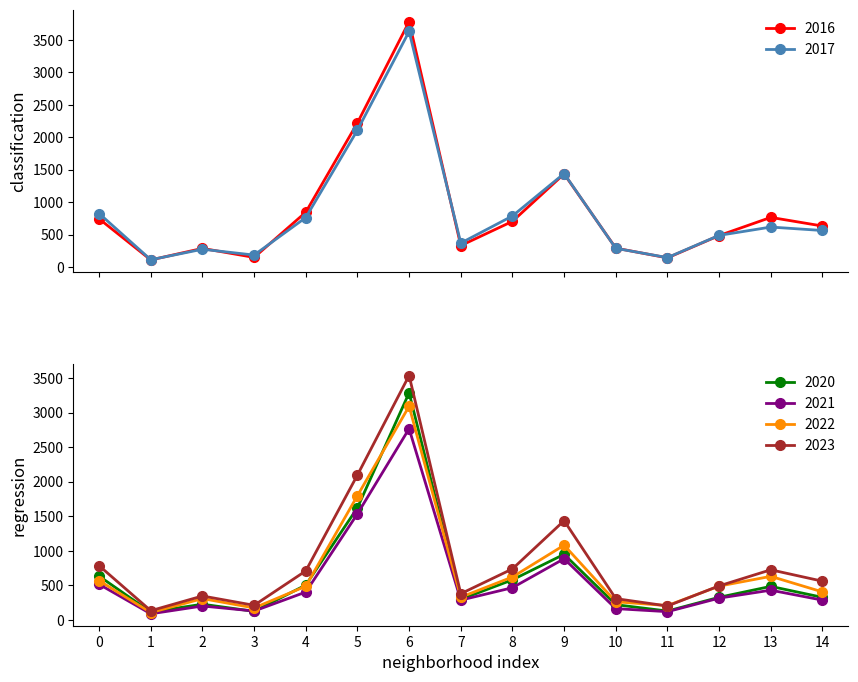

Where does the 2021 series first go above 315?

0